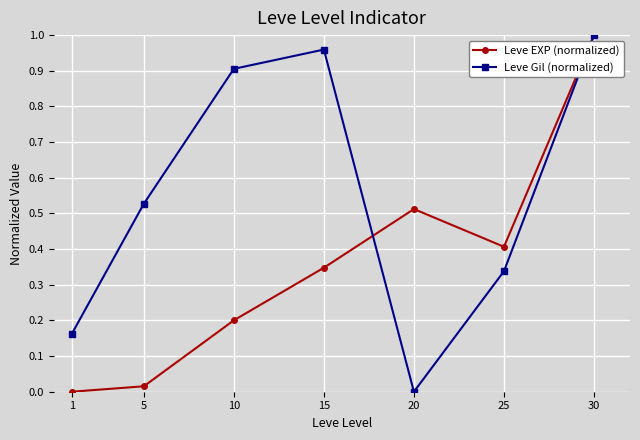

Where is the first local minimum for Leve EXP (normalized)?

25